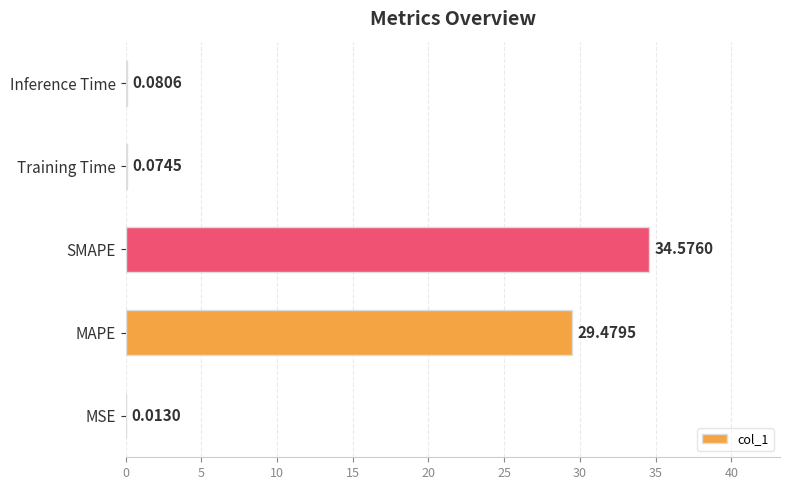

Which has a higher value, SMAPE or Inference Time?

SMAPE